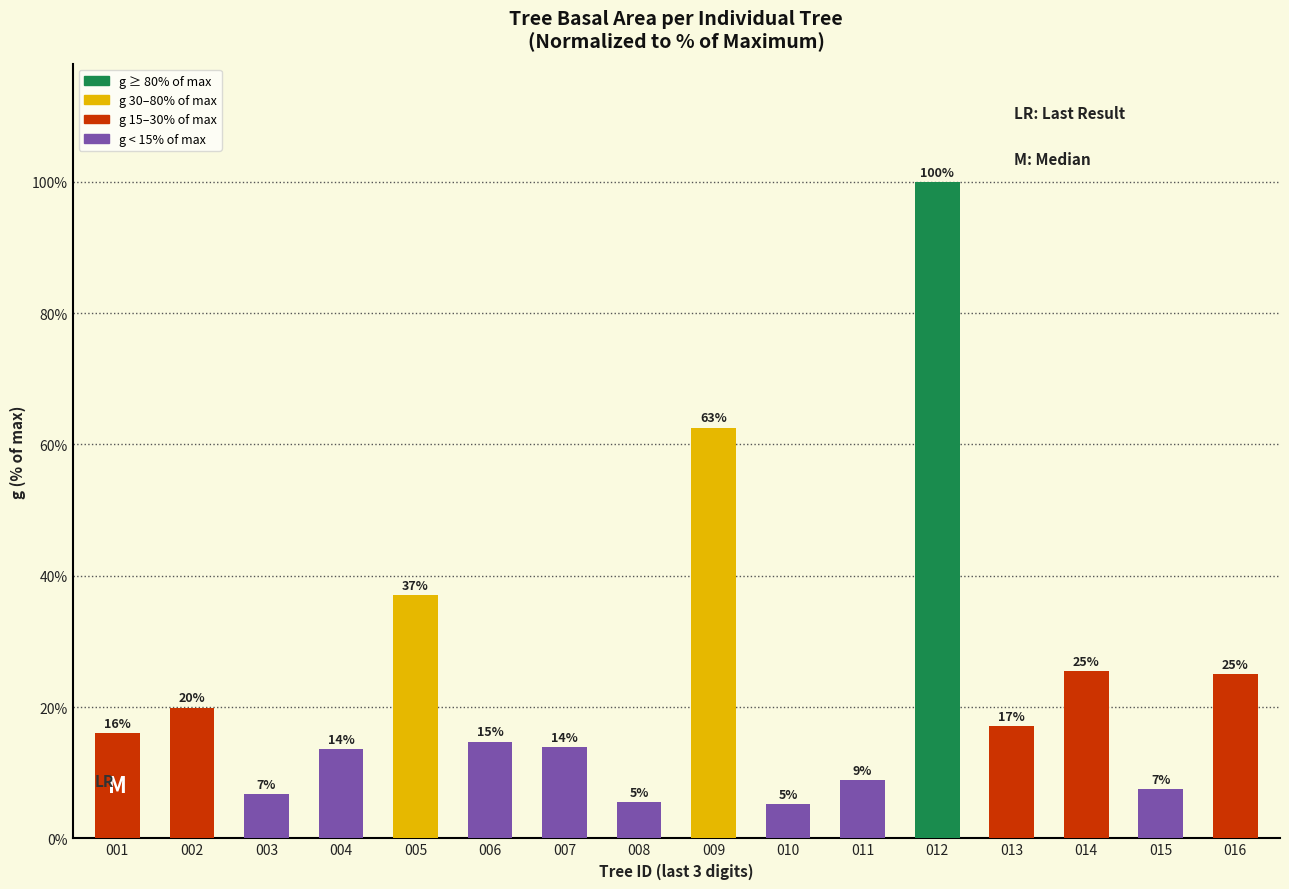

What is the sum of the values at 010 and 006?

19.9